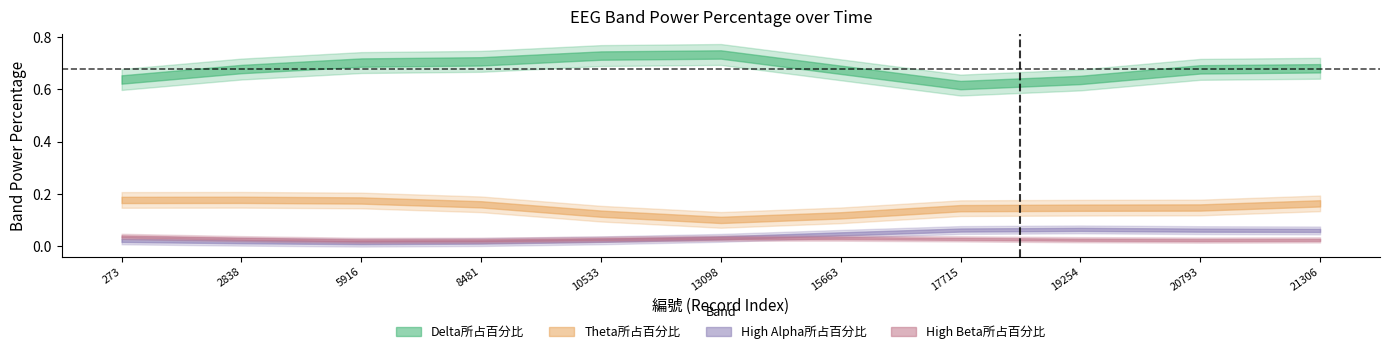

At how many categories does at least one series exceed 0?

11